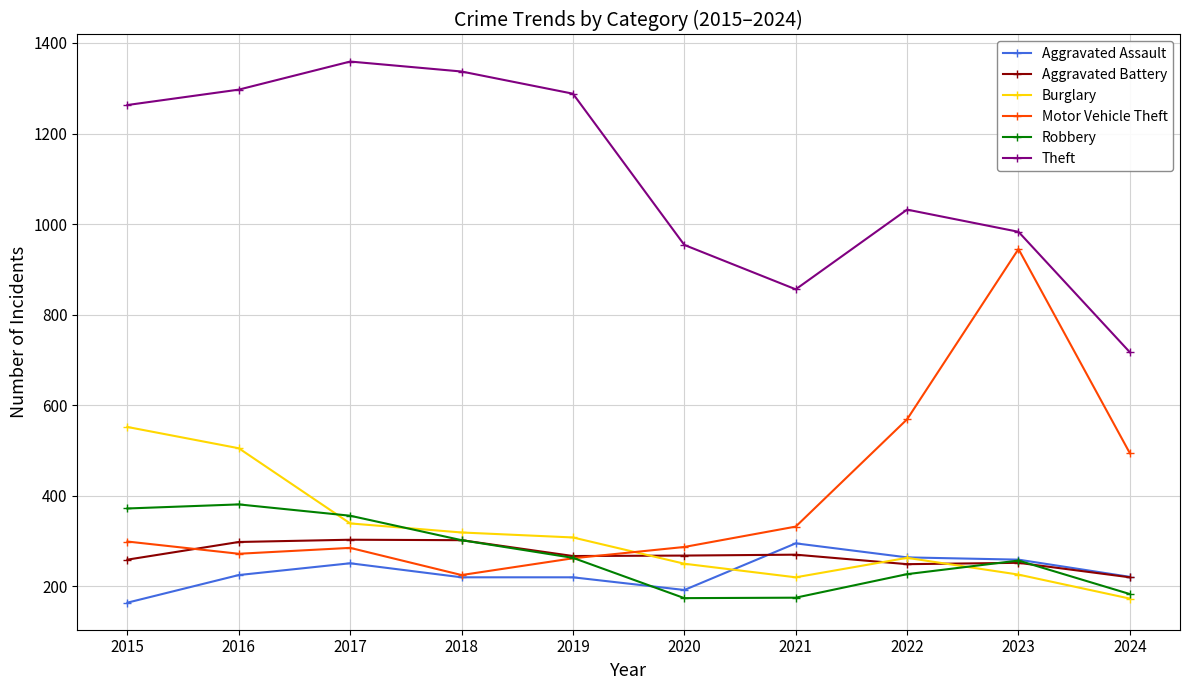

How many lines are shown in the chart?

6